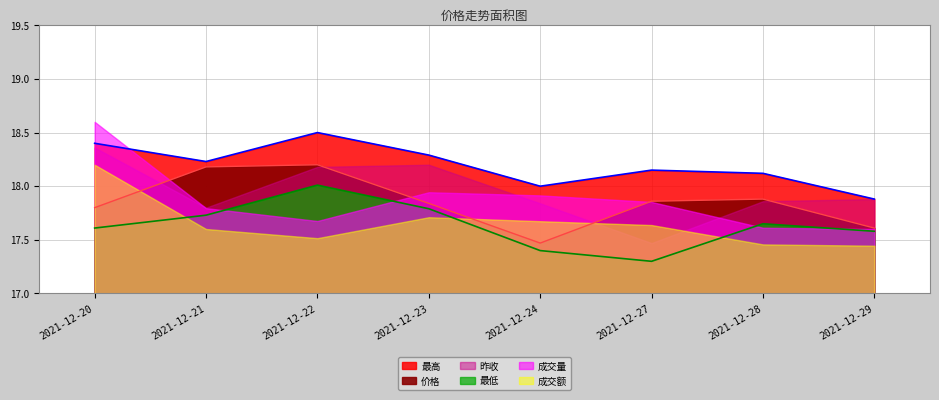

What is the difference between the maximum and second lowest values in the 最低 series?

0.6